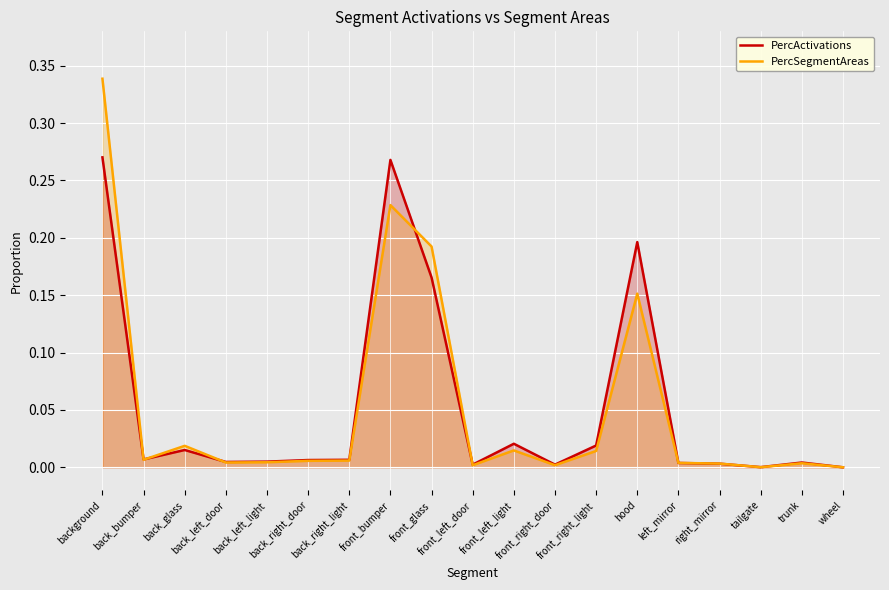

Does the chart display data point markers on the line(s)?

No